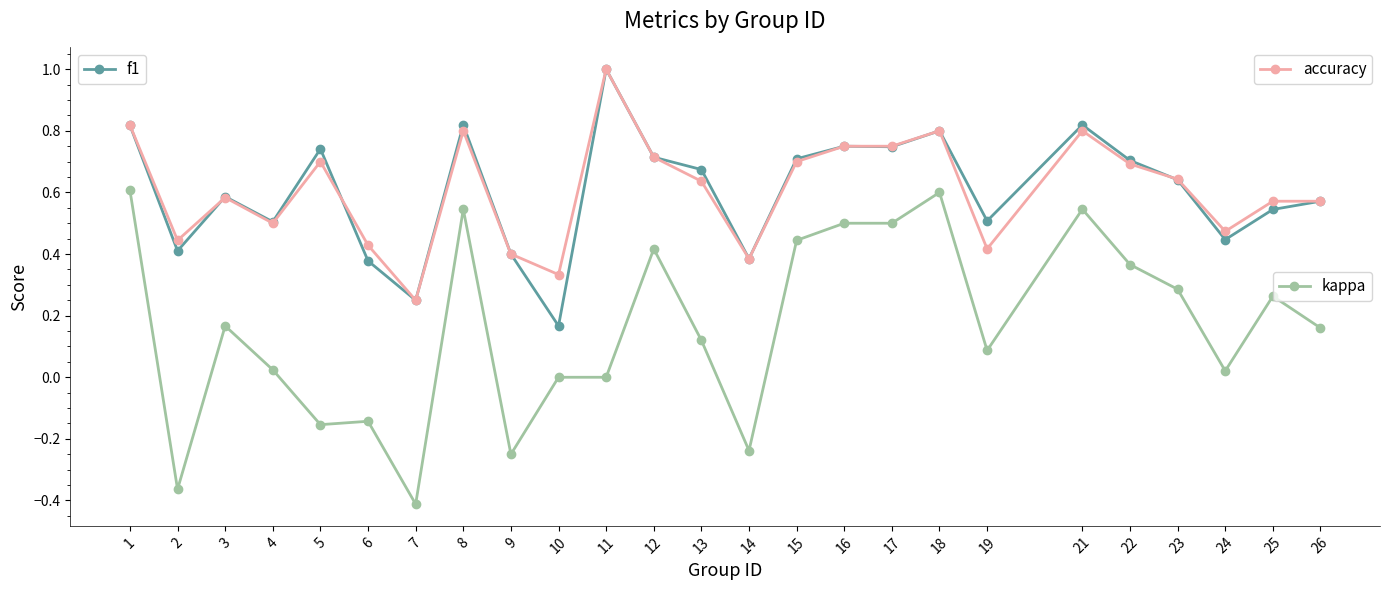

What is the greatest value displayed?

1.0